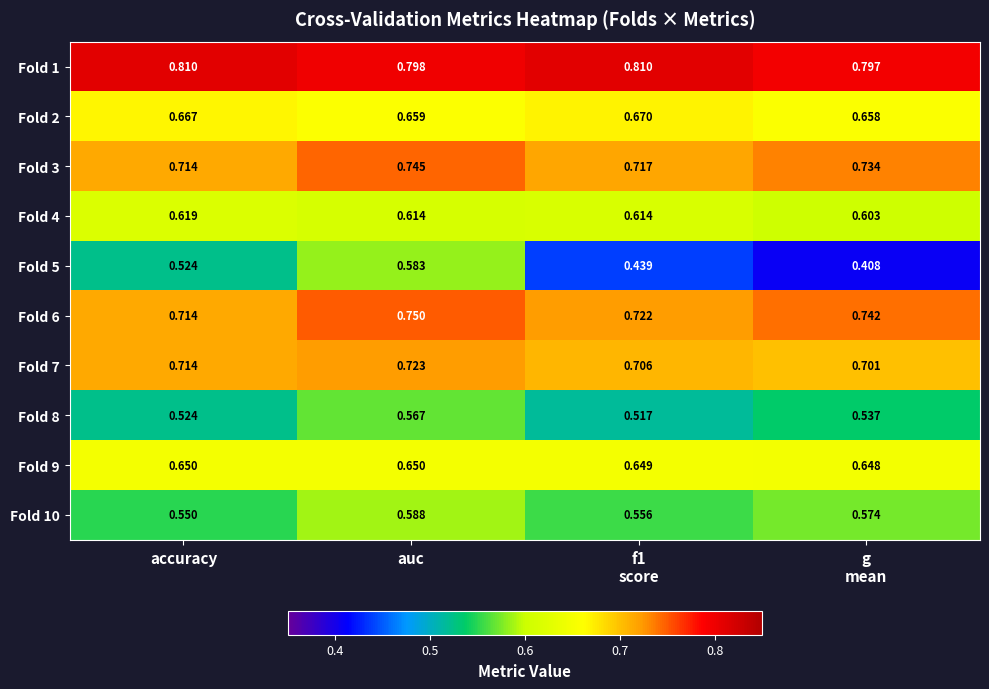

At which label is Fold 10 closest to 0?

accuracy